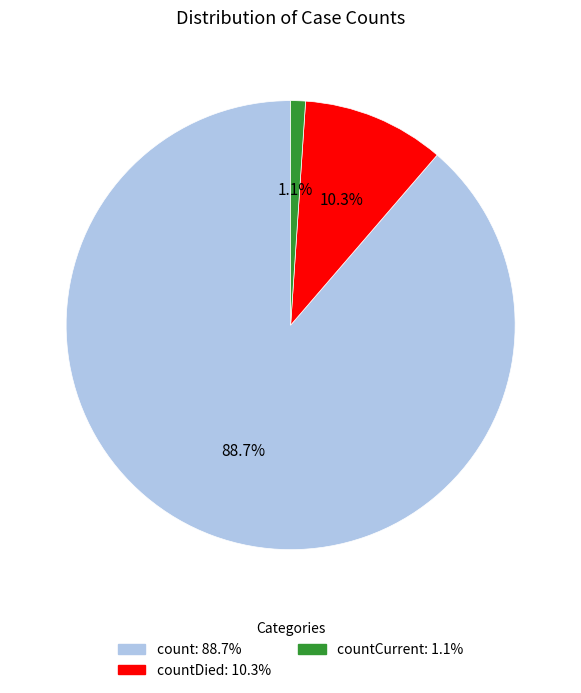

Does any single category account for the majority?

Yes